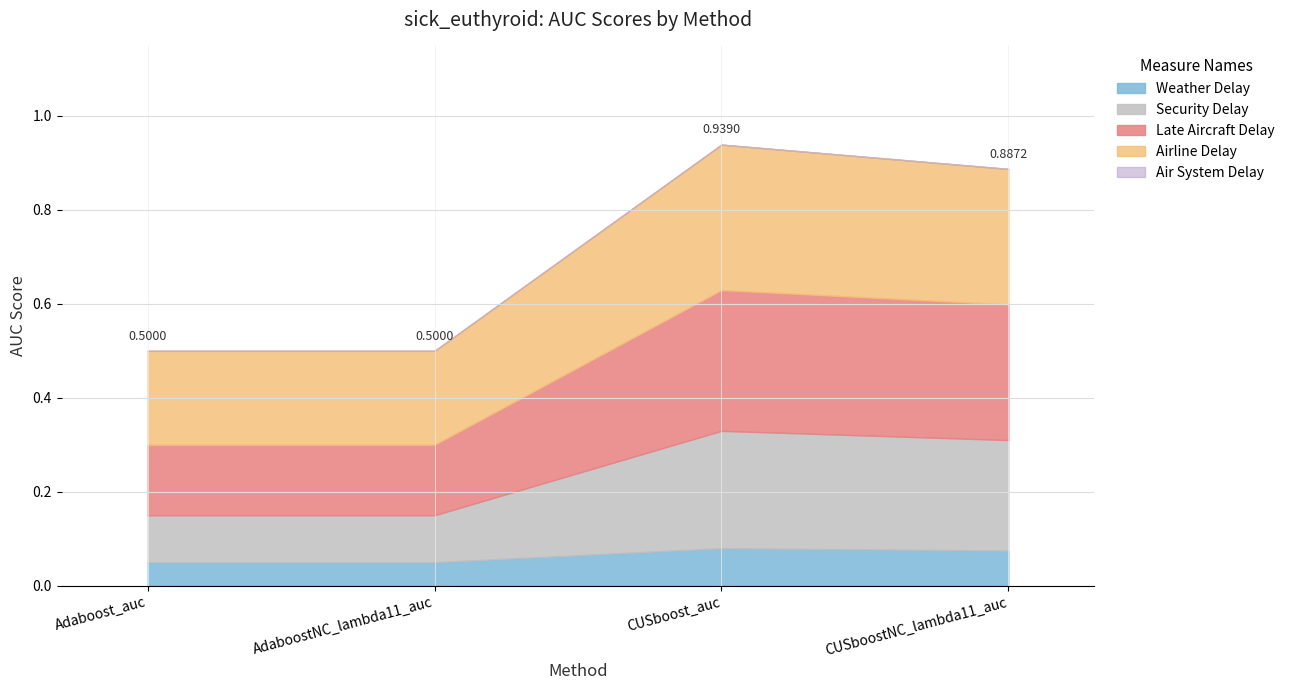

Count the number of data series in this chart.

1